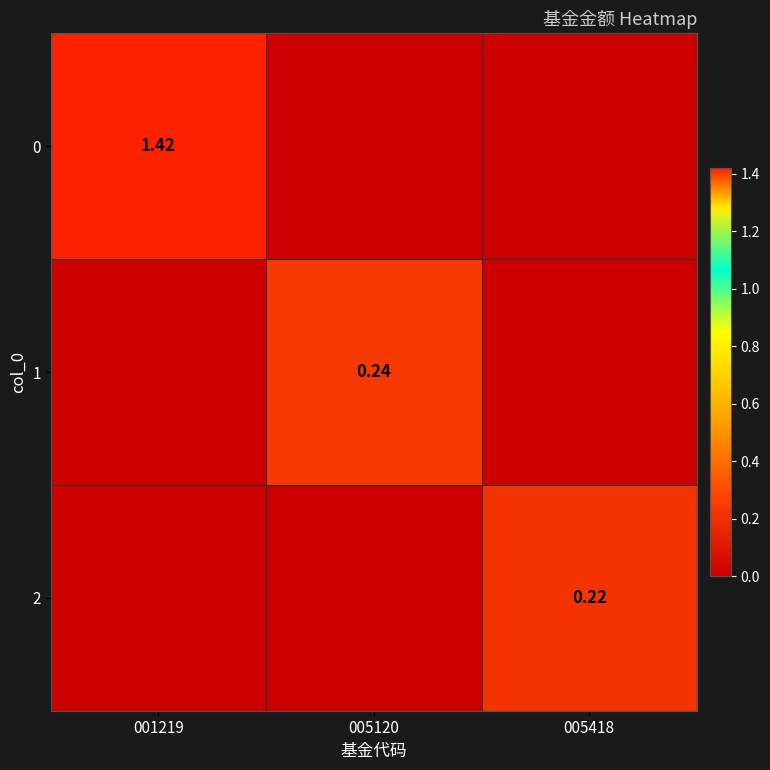

Which category has the highest value in the 0 series?

001219